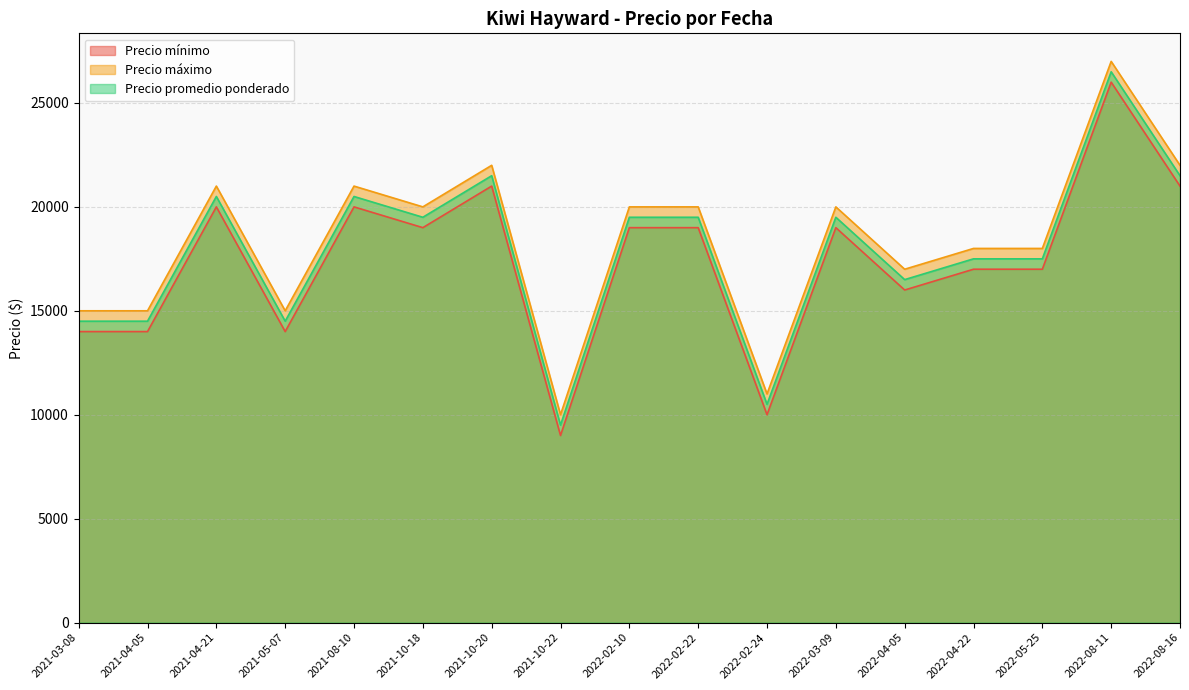

True or false: Precio promedio ponderado has more than 1 interior local peaks.

True